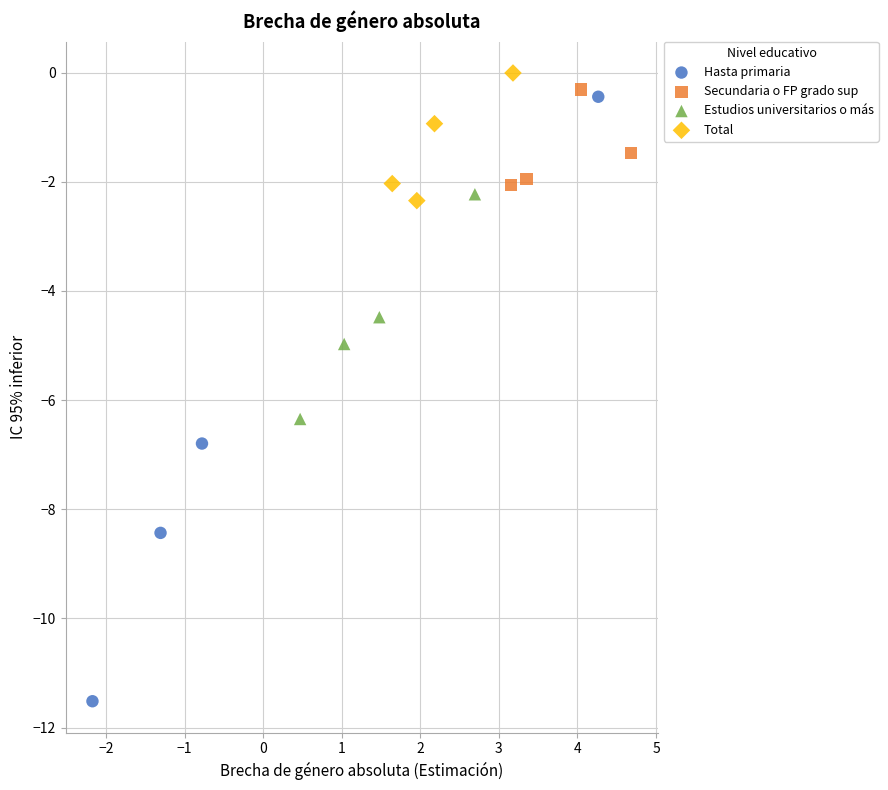

What are all the series names shown in the legend?

Hasta primaria, Secundaria o FP grado sup, Estudios universitarios o más, Total